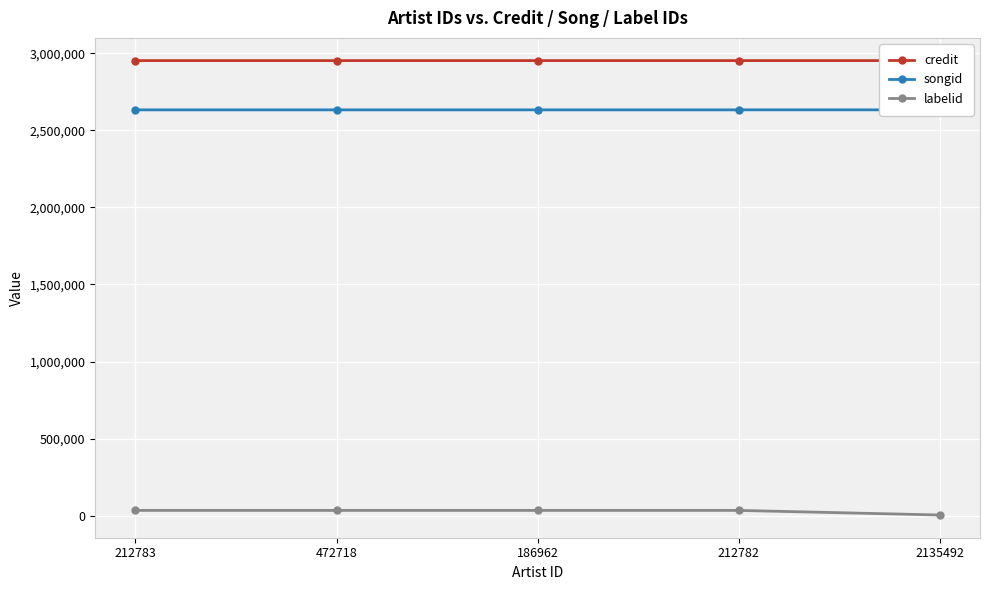

What are all the series names shown in the legend?

credit, songid, labelid